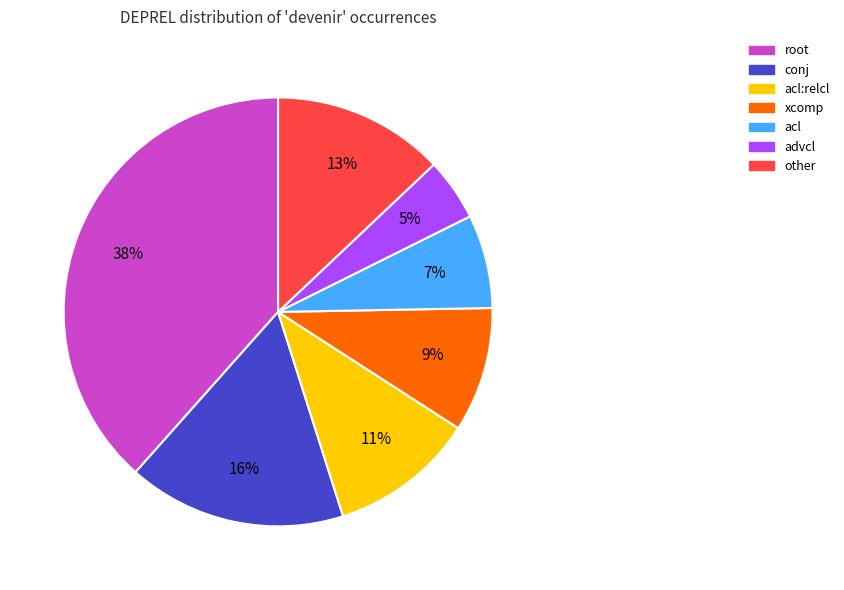

The advcl slice represents 5% of the pie. True or false?

True